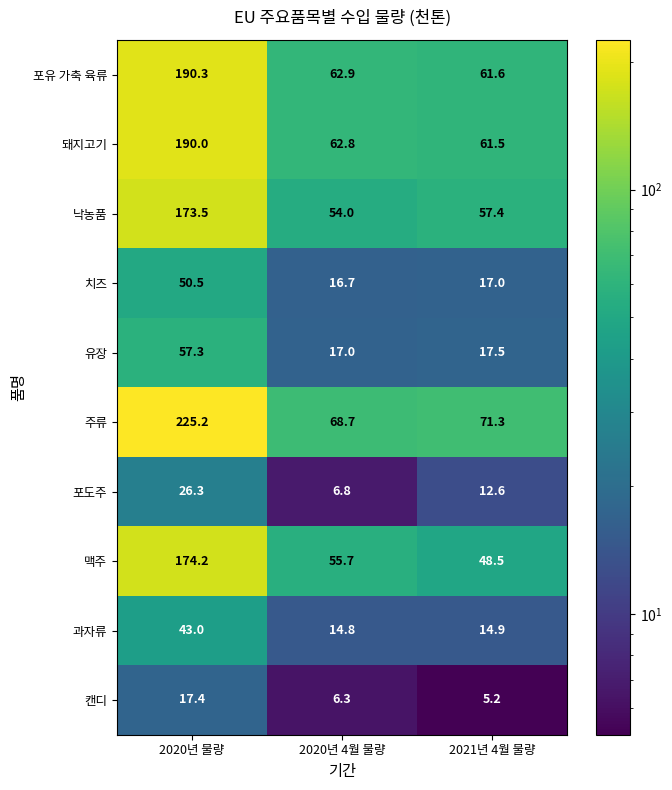

What is the difference between the maximum and minimum values in the 낙농품 series?

119.5